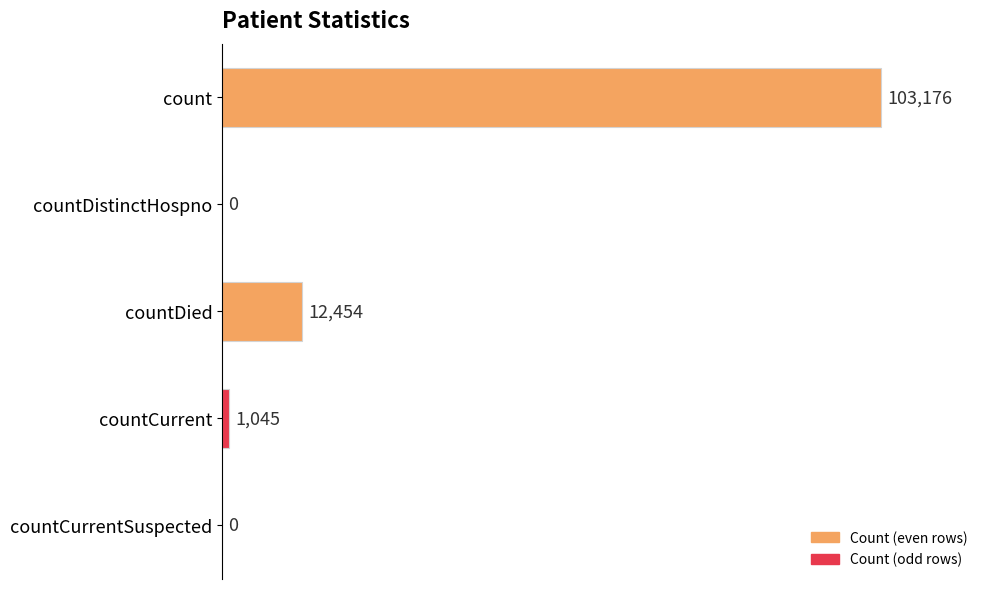

What is the change in value from countDistinctHospno to countDied?

+12454